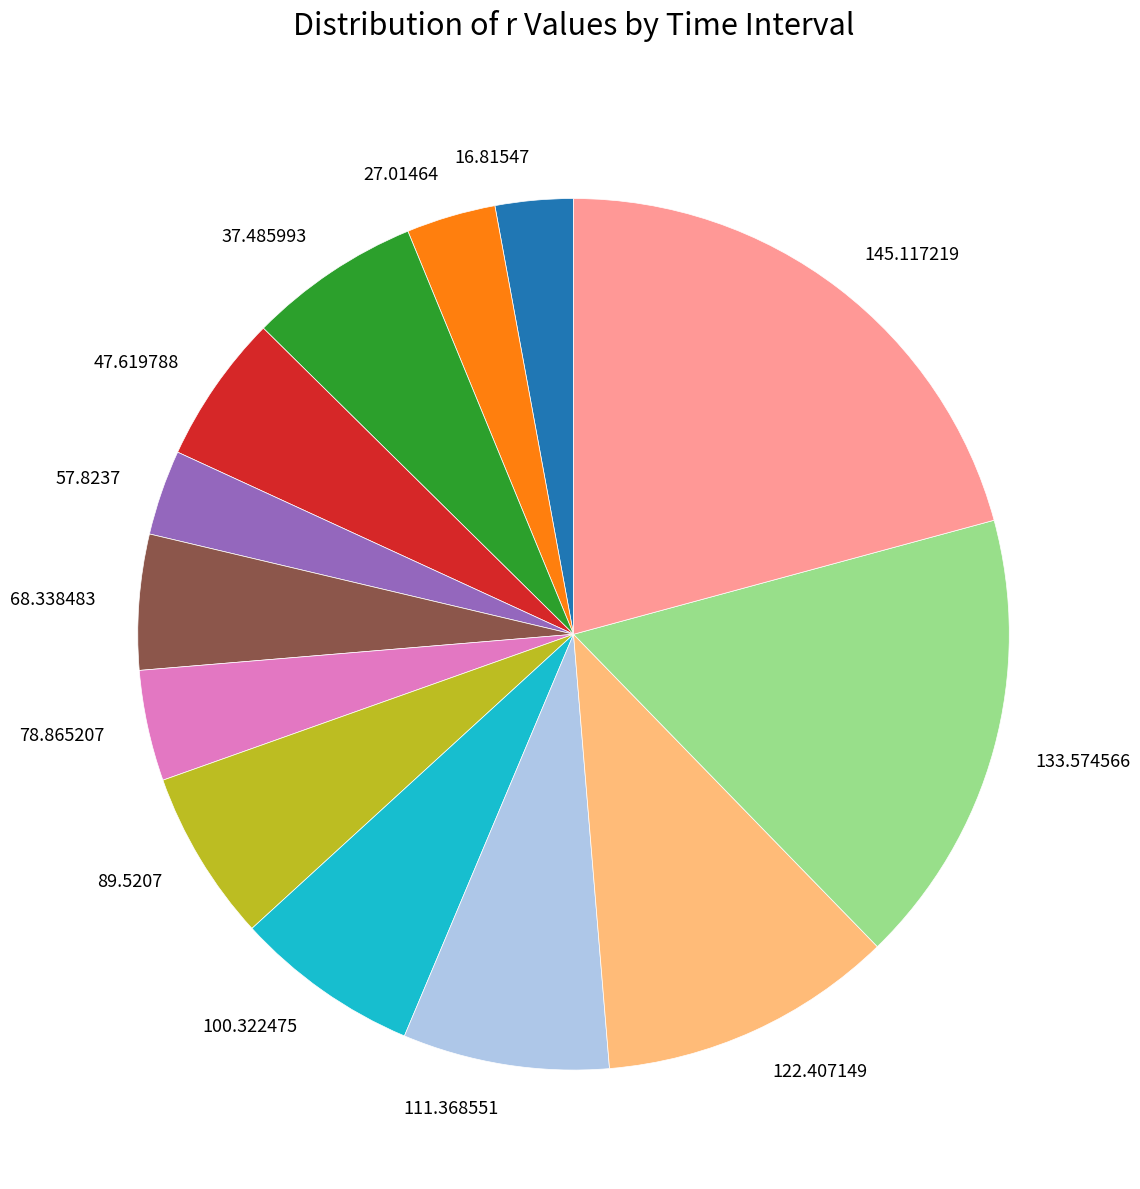

Which slice is the largest?

145.117219